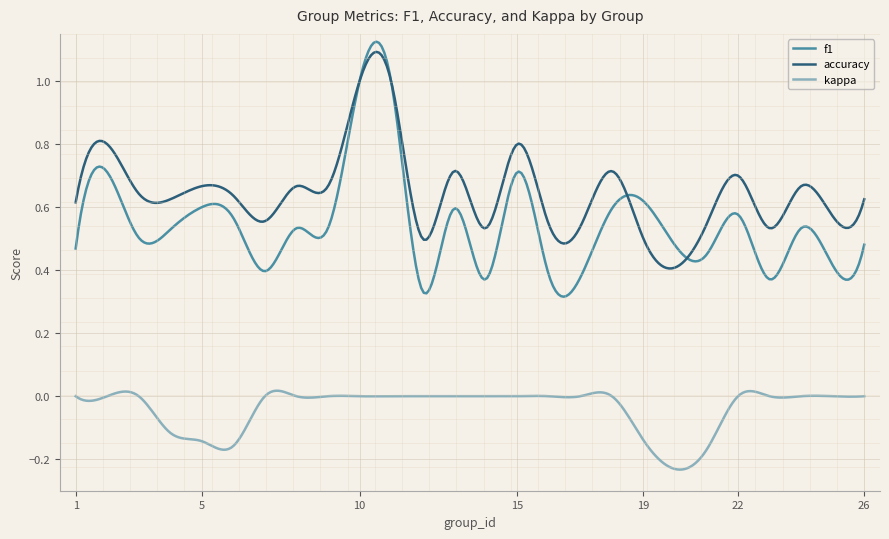

Which series has the largest total across all categories?

accuracy